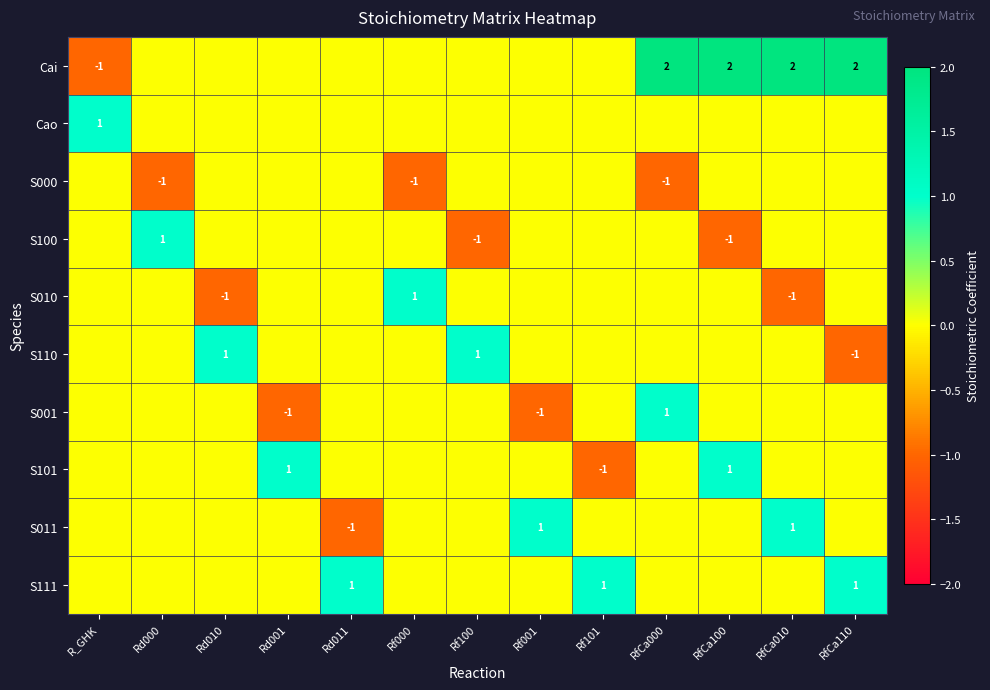

What is the smallest value displayed?

-1